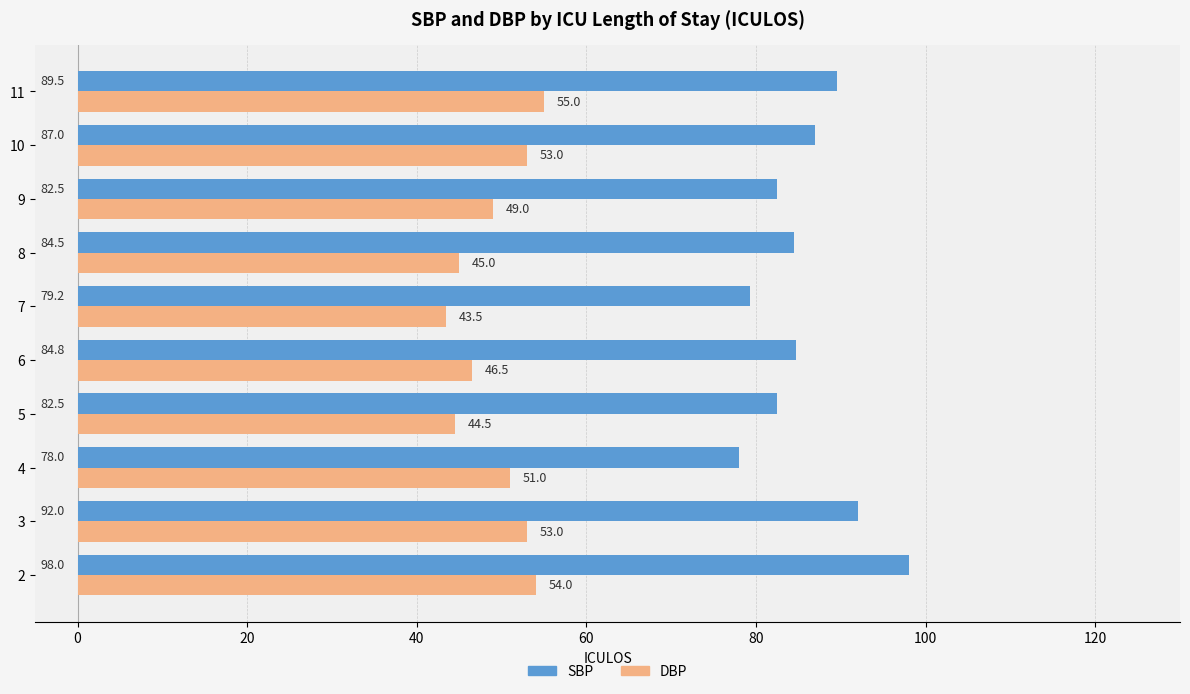

Which series has the largest total across all categories?

SBP